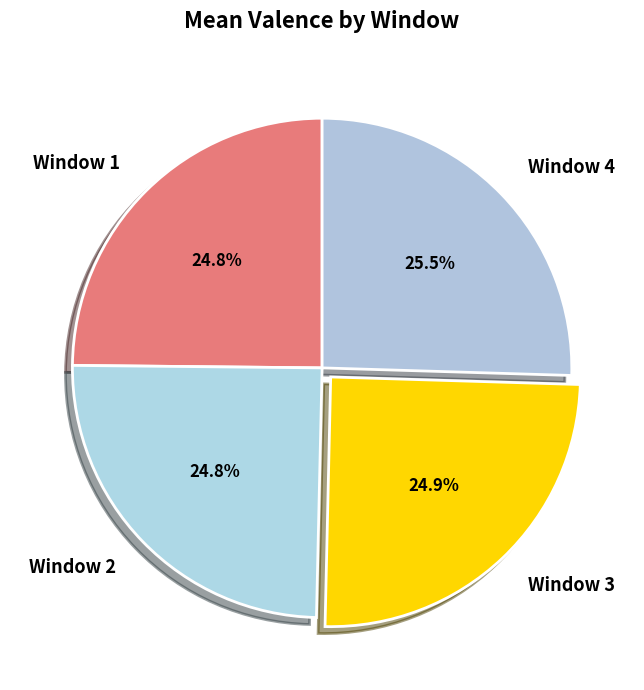

What percentage is NOT represented by Window 2?

75.2%